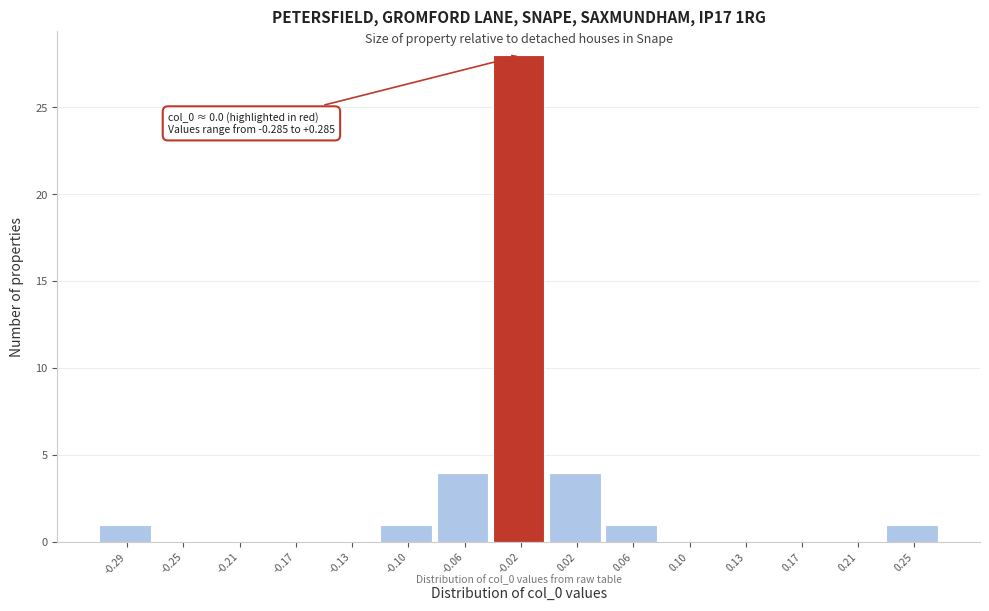

Reading left to right, extract all data points from this chart.

-0.29=1	-0.25=0	-0.21=0	-0.17=0	-0.13=0	-0.10=1	-0.06=4	-0.02=28	0.02=4	0.06=1	0.10=0	0.13=0	0.17=0	0.21=0	0.25=1